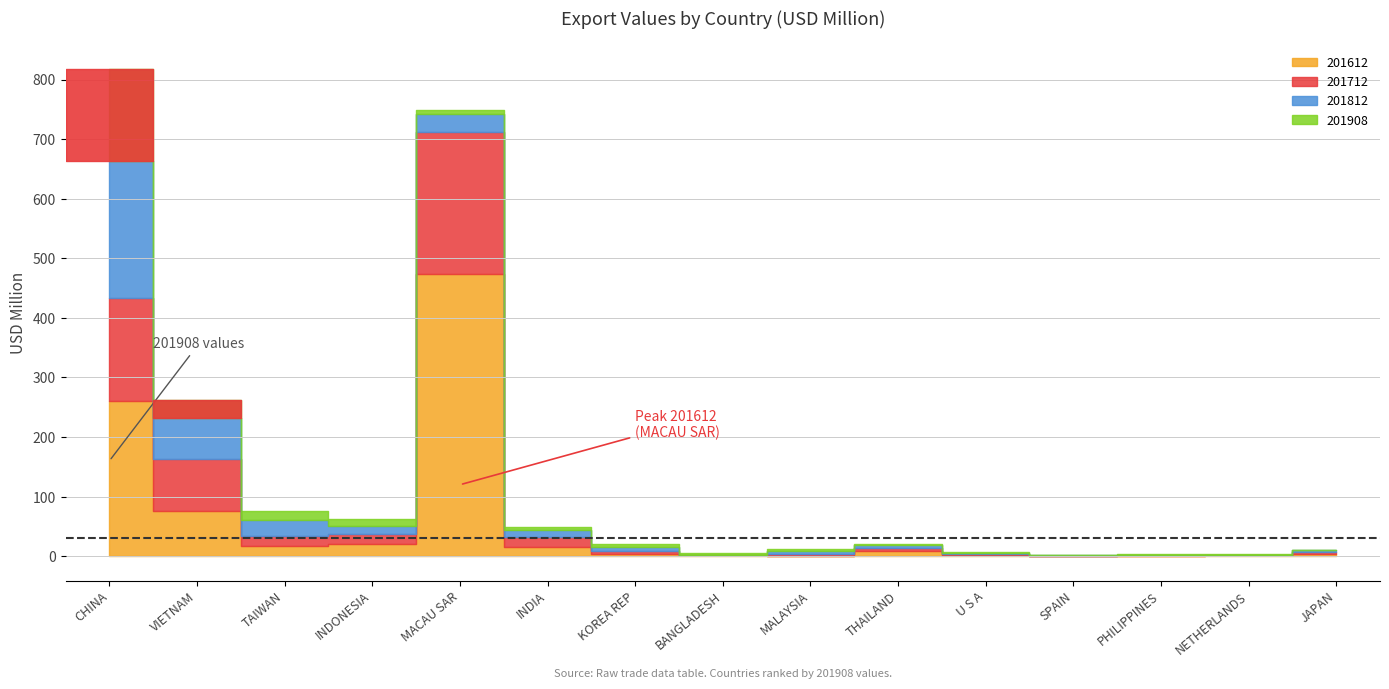

What is the difference between the second highest and second lowest values in the 201812 series?

66.8